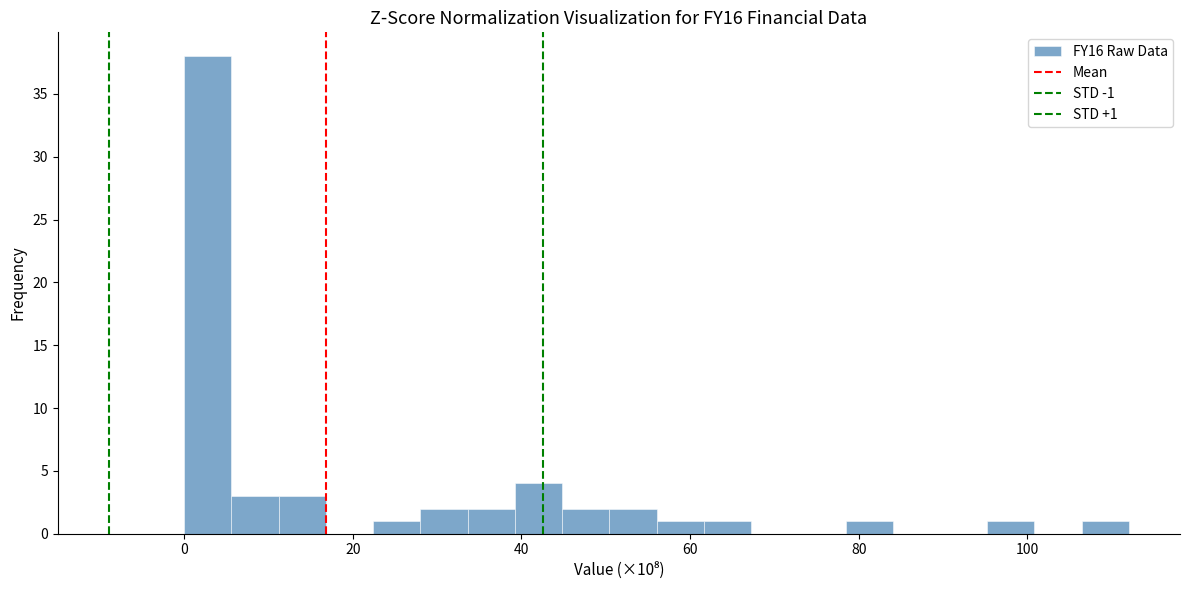

Around what value on the x-axis is the tallest bar? Give the approximate position of its centre, as read against the axis.

2